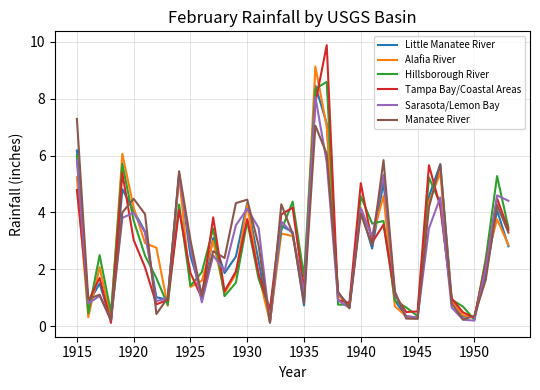

What is the greatest value displayed?

9.9